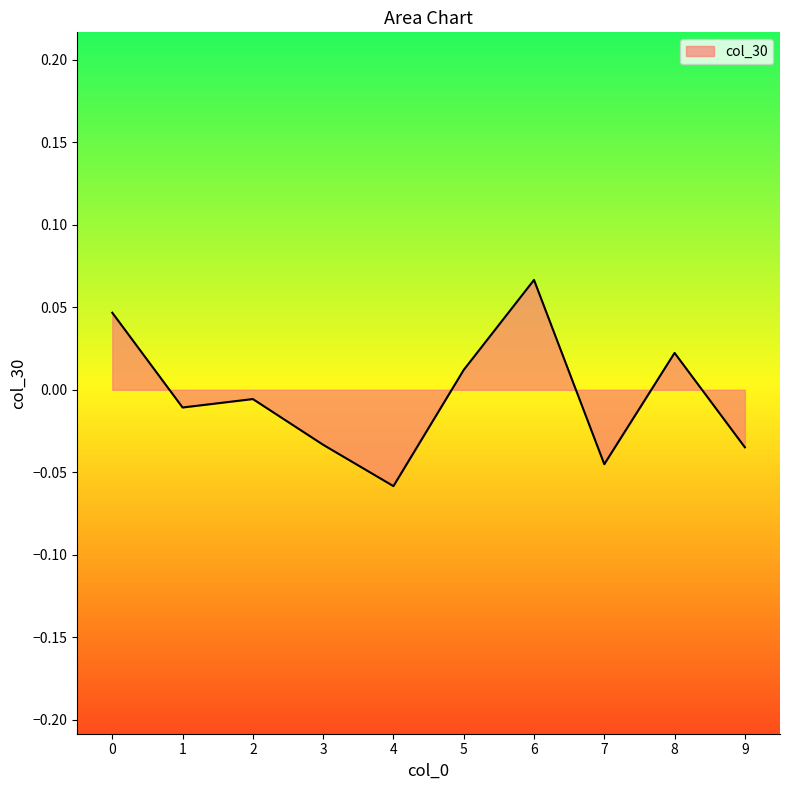

Which label corresponds to the smallest value in the chart?

4